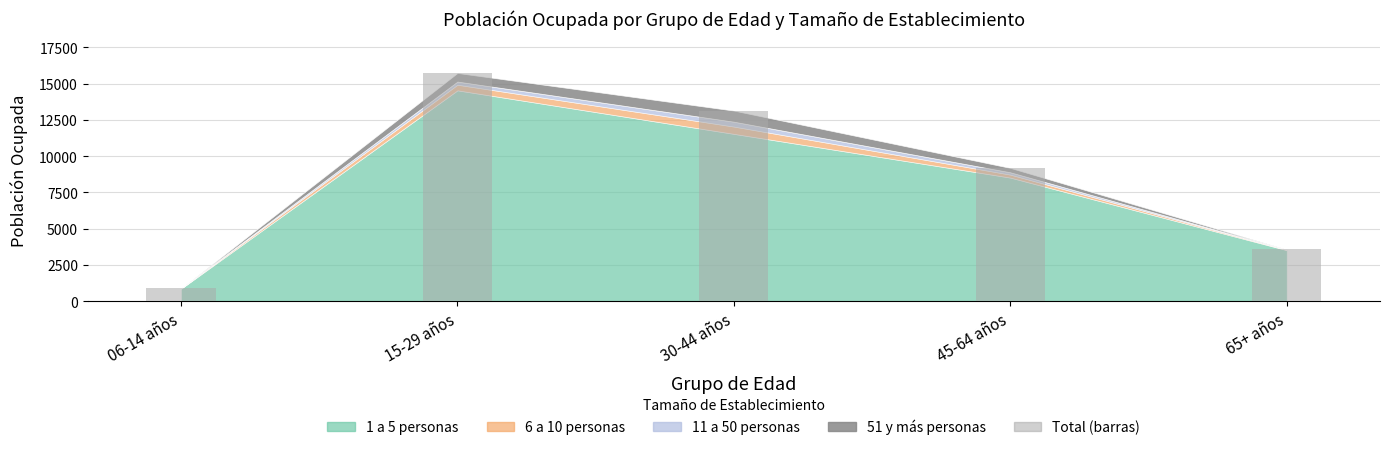

The value at 45-64 años is 3466. True or false?

False